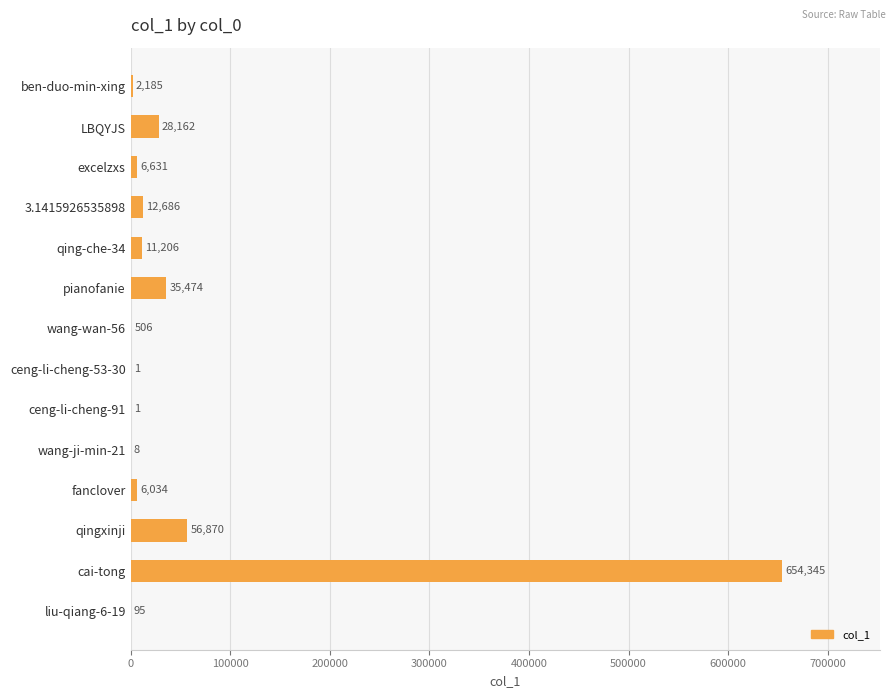

Reading top to bottom, what are all the values shown in this chart?

ben-duo-min-xing=2185	LBQYJS=28162	excelzxs=6631	3.1415926535898=12686	qing-che-34=11206	pianofanie=35474	wang-wan-56=506	ceng-li-cheng-53-30=1	ceng-li-cheng-91=1	wang-ji-min-21=8	fanclover=6034	qingxinji=56870	cai-tong=654345	liu-qiang-6-19=95